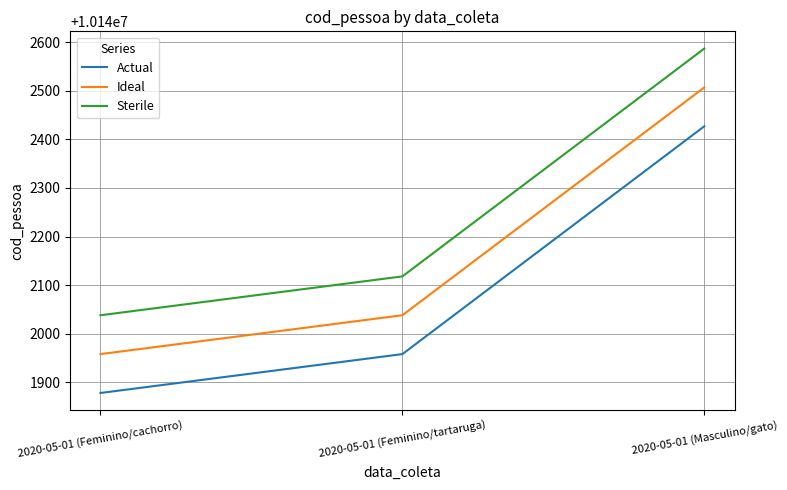

What is the sum of all Sterile values?

30426743